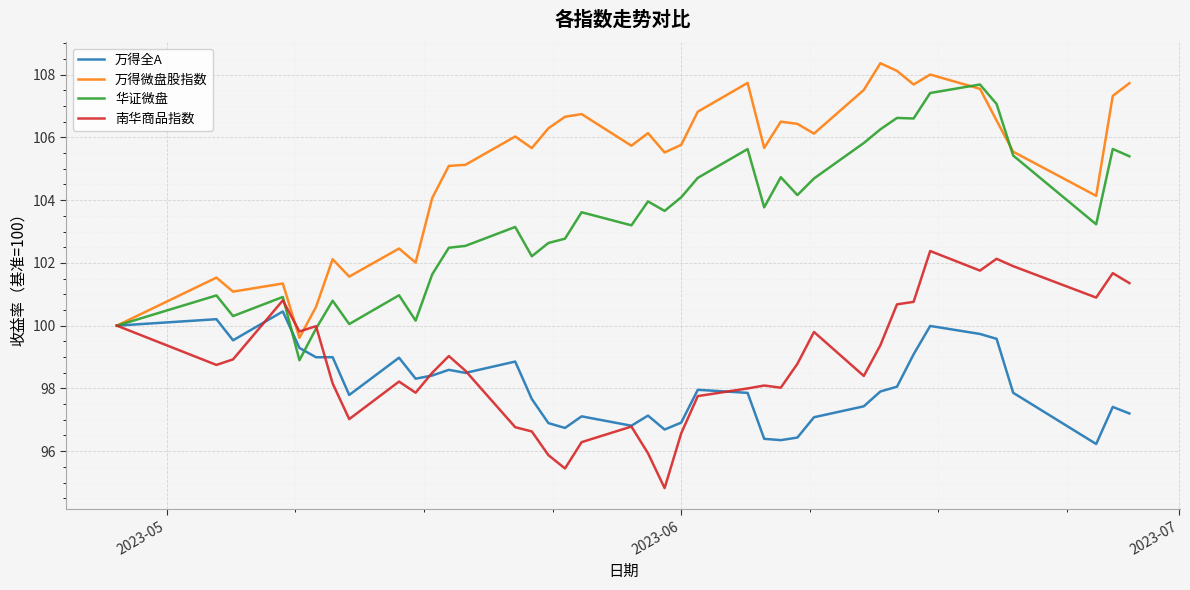

Rank the series by their maximum value, from lowest to highest.

万得全A, 南华商品指数, 华证微盘, 万得微盘股指数